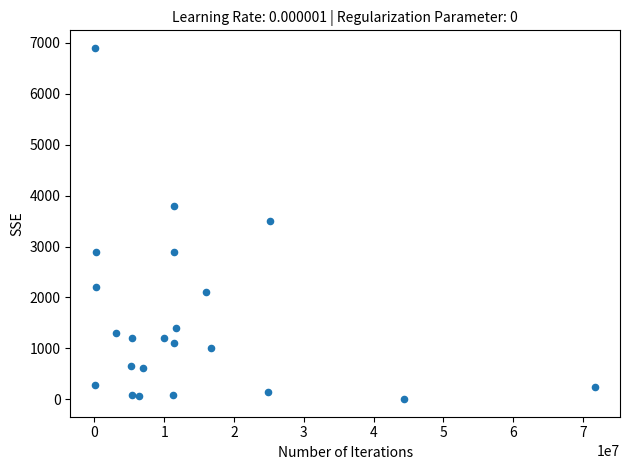

What is the range of Y values (max minus min)?

6896.5